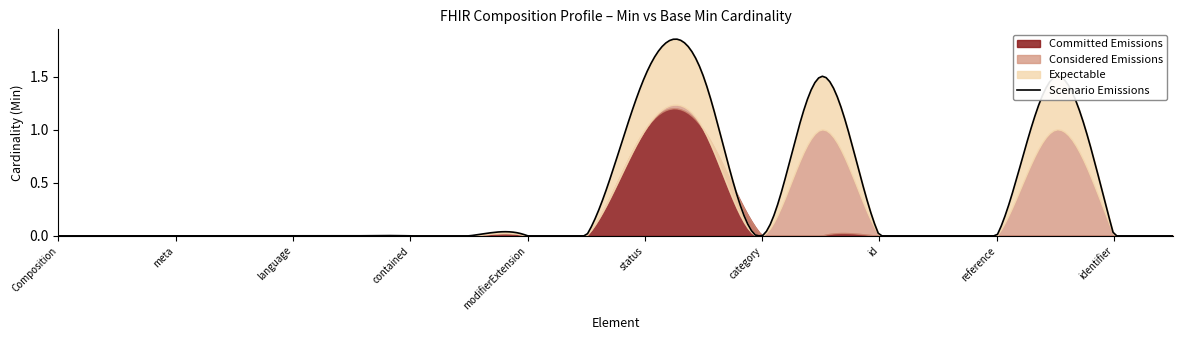

Is the value of Min at Composition.language greater than the value of Base Min at Composition.contained?

No